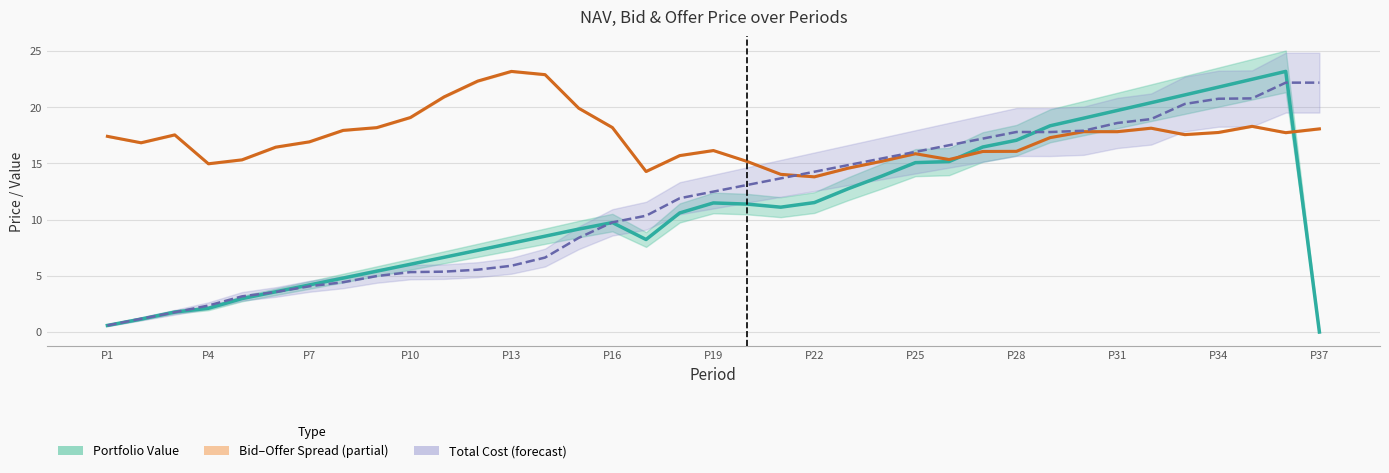

True or false: Total Cost has more than 0 points higher than both neighbors.

True